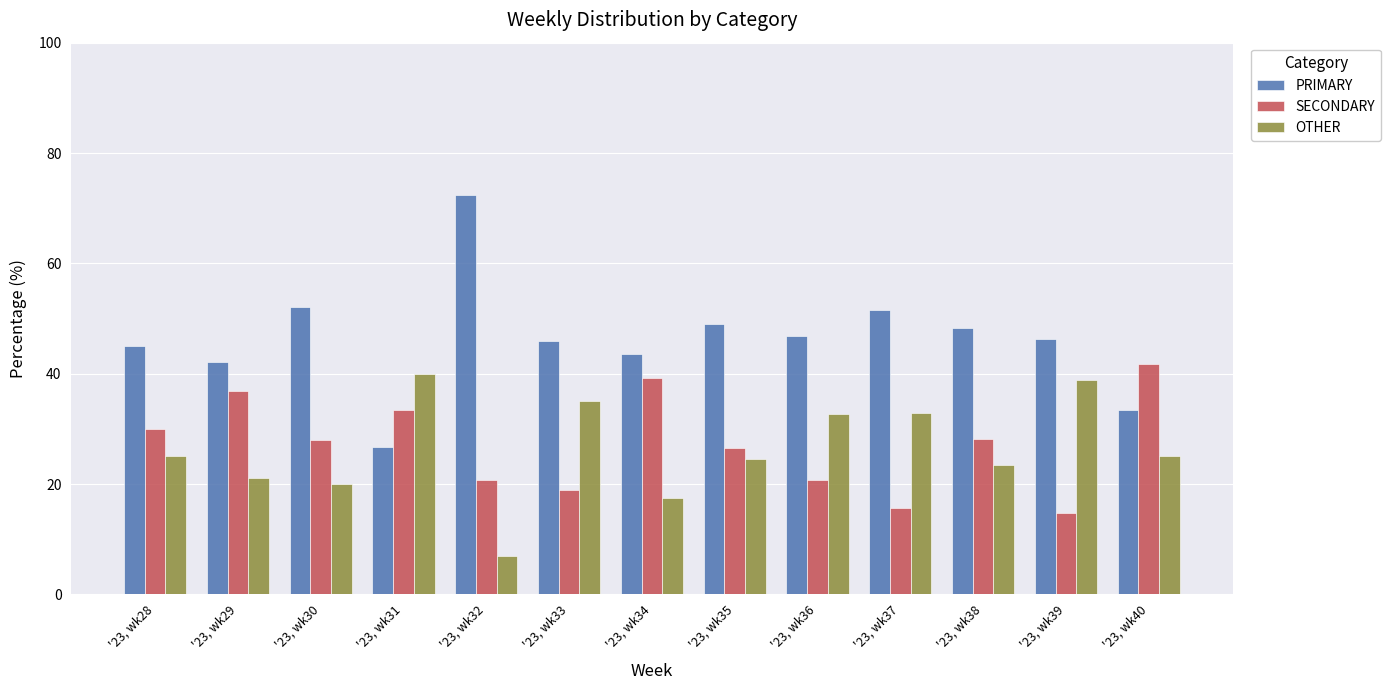

The OTHER series shows 33.6 at '23, wk40. True or false?

False